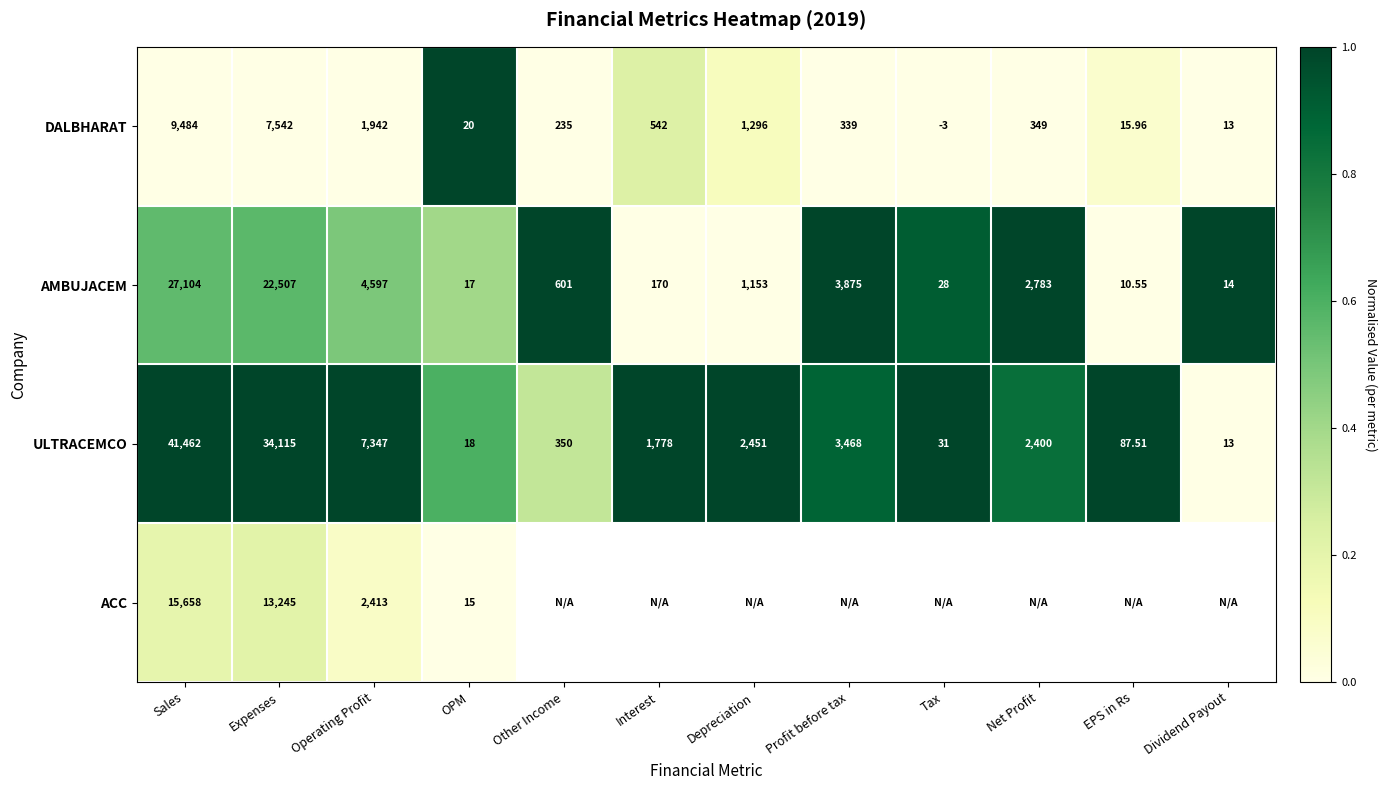

What is the spread (max minus min) of values at Sales?

31978.0